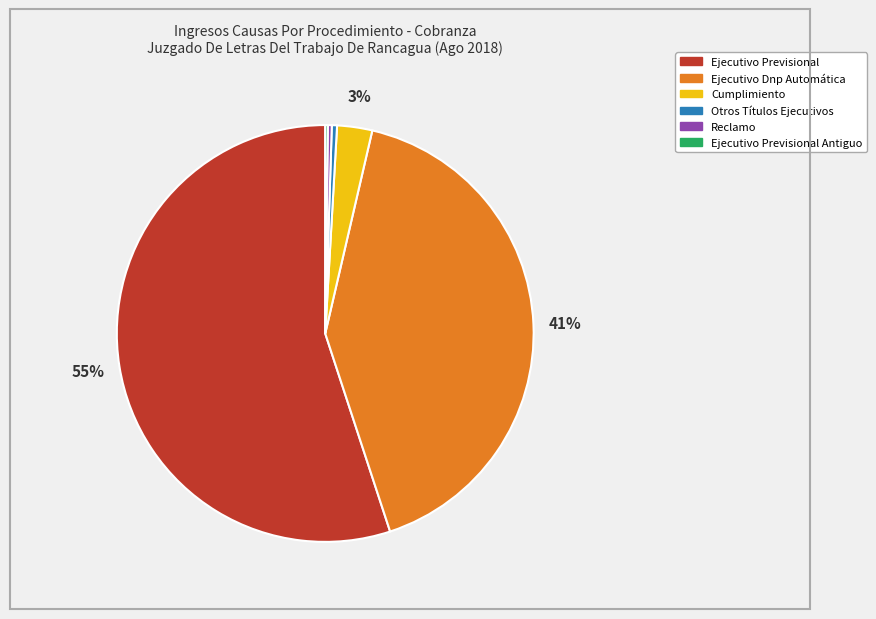

Is there a majority slice in this chart?

Yes